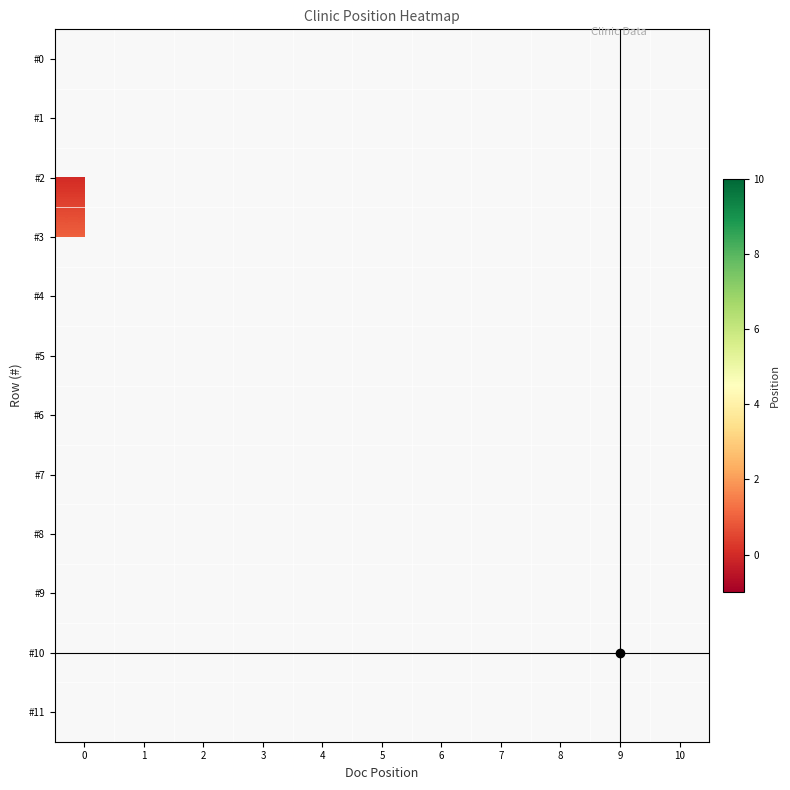

Rank the categories by #0 value from highest to lowest.

0, 1, 2, 3, 4, 5, 6, 7, 8, 9, 10